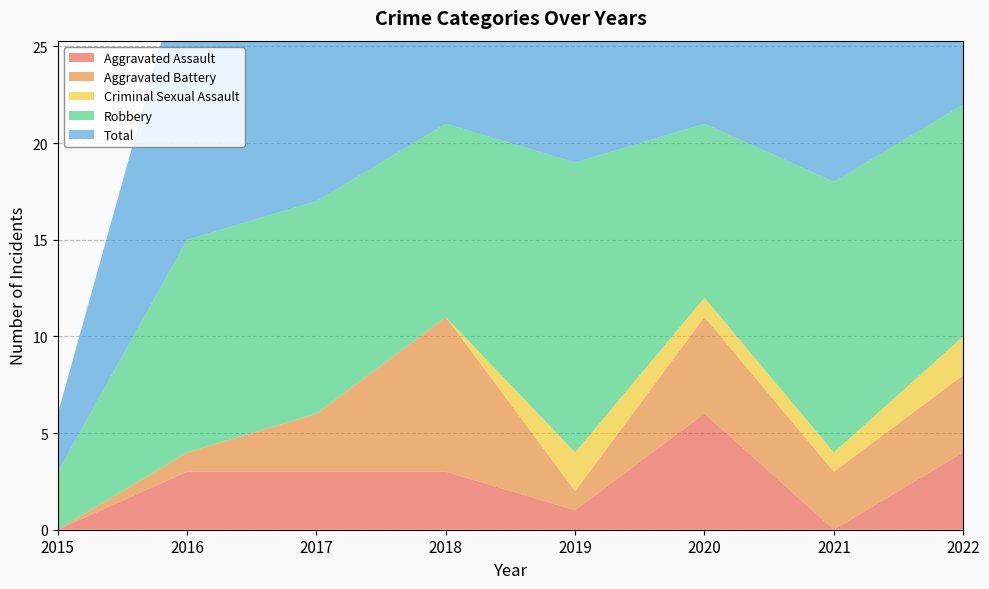

Reading right to left, transcribe all the data shown in this chart.

Aggravated Assault: 2022=4	2021=0	2020=6	2019=1	2018=3	2017=3	2016=3	2015=0
Aggravated Battery: 2022=4	2021=3	2020=5	2019=1	2018=8	2017=3	2016=1	2015=0
Criminal Sexual Assault: 2022=2	2021=1	2020=1	2019=2	2018=0	2017=0	2016=0	2015=0
Robbery: 2022=12	2021=14	2020=9	2019=15	2018=10	2017=11	2016=11	2015=3
Total: 2022=22	2021=18	2020=21	2019=20	2018=21	2017=17	2016=15	2015=3